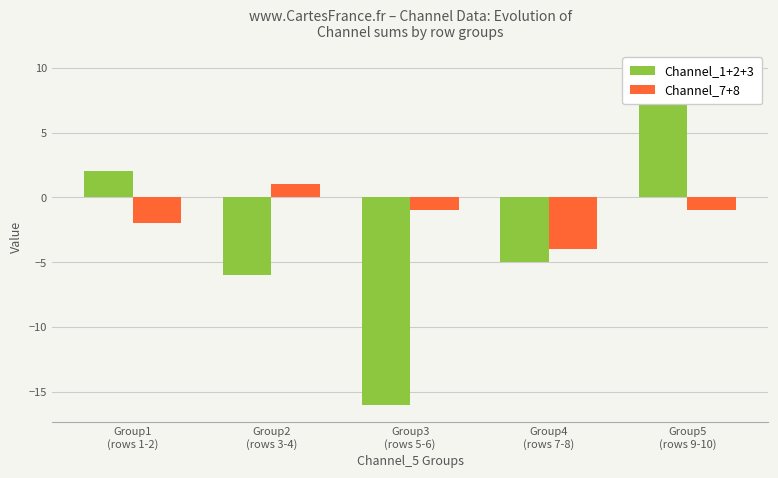

How many groups of bars are there?

5